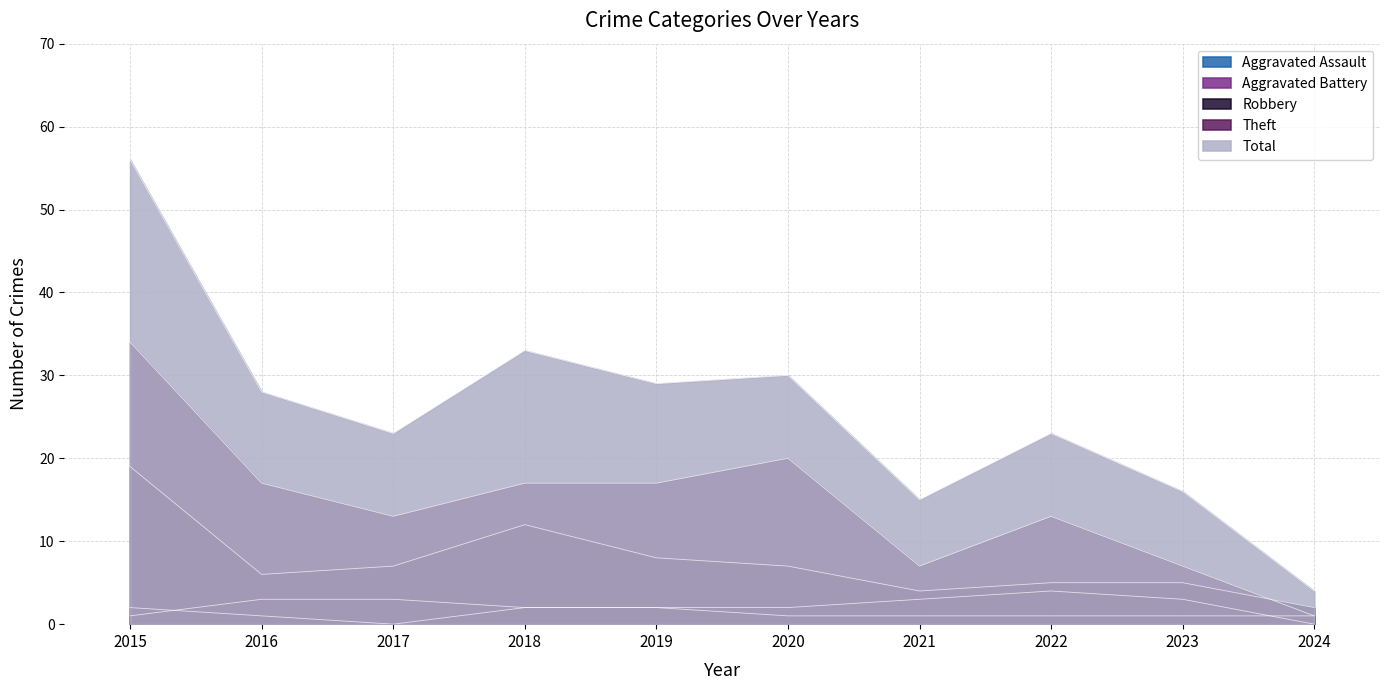

List the series in order of their peak value, lowest first.

Aggravated Assault, Aggravated Battery, Robbery, Theft, Total